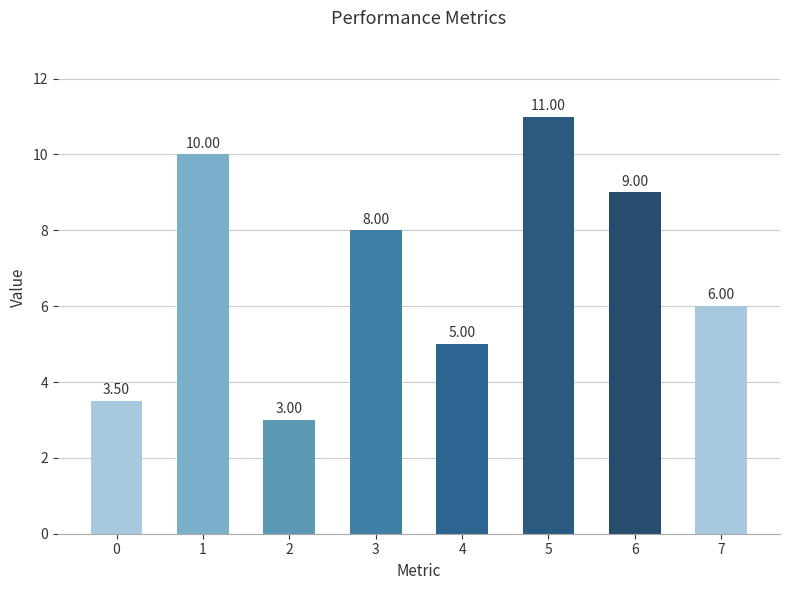

What is the difference between the maximum and minimum values?

8.0